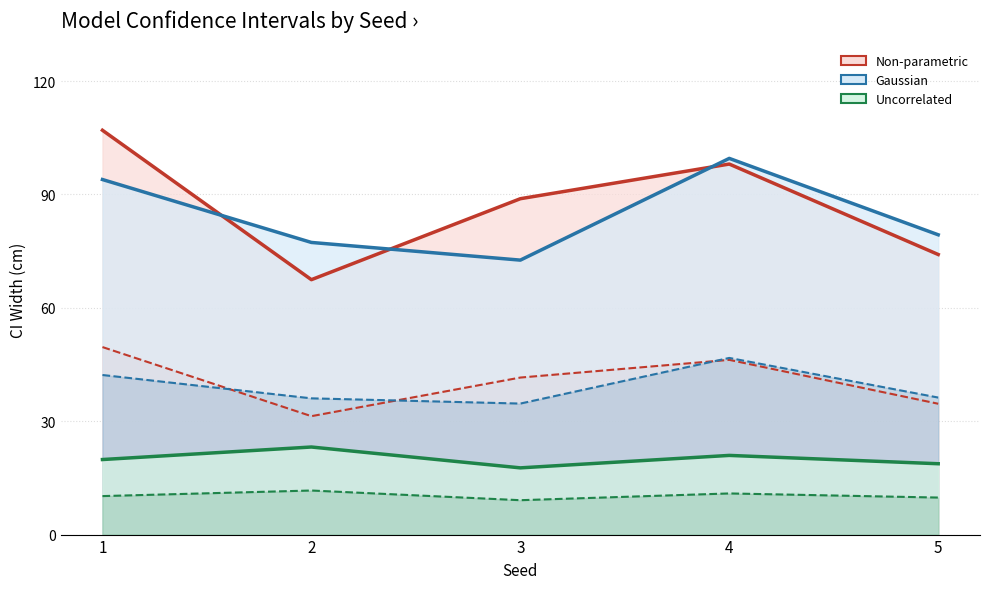

Reading right to left, transcribe all the data shown in this chart.

Non-parametric 95 CI avg: 5=74.1	4=98.0	3=88.9	2=67.5	1=107.0
Non-parametric 67 CI avg: 5=34.6	4=46.2	3=41.6	2=31.3	1=49.6
Gaussian 95 CI avg: 5=79.3	4=99.5	3=72.6	2=77.3	1=94.0
Gaussian 67 CI avg: 5=36.3	4=46.7	3=34.7	2=36.1	1=42.2
Uncorrelated 95 CI avg: 5=18.7	4=21.0	3=17.7	2=23.2	1=19.9
Uncorrelated 67 CI avg: 5=9.8	4=10.9	3=9.1	2=11.7	1=10.2